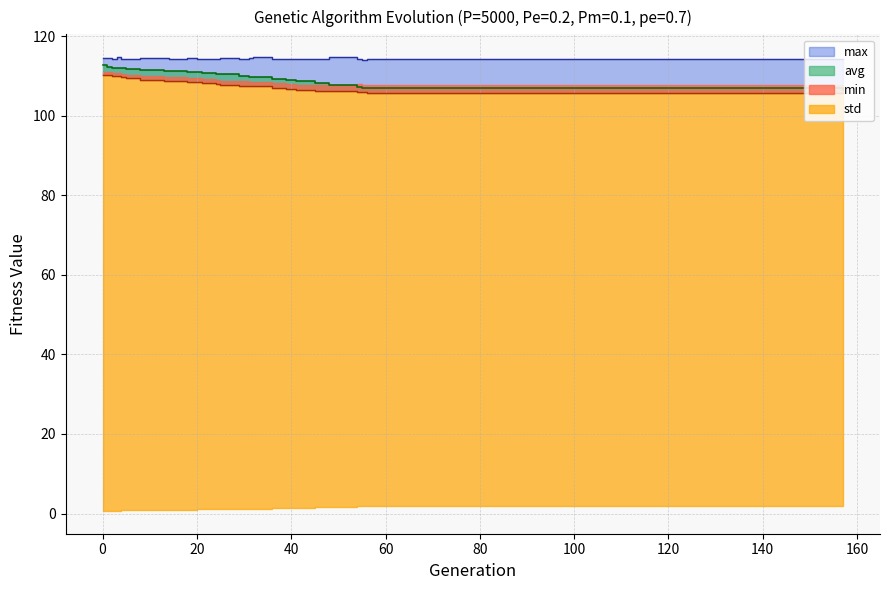

True or false: avg has a value of 107.8 at 48.

True